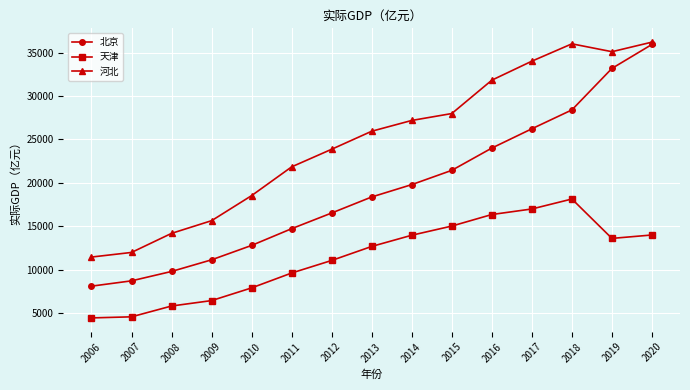

What is the spread (max minus min) of values at 2006?

7004.9